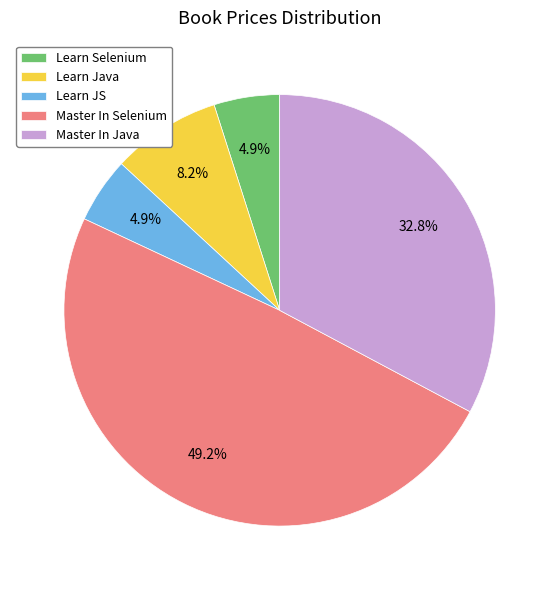

Is the sum of Master In Selenium and Learn JS greater than half?

Yes